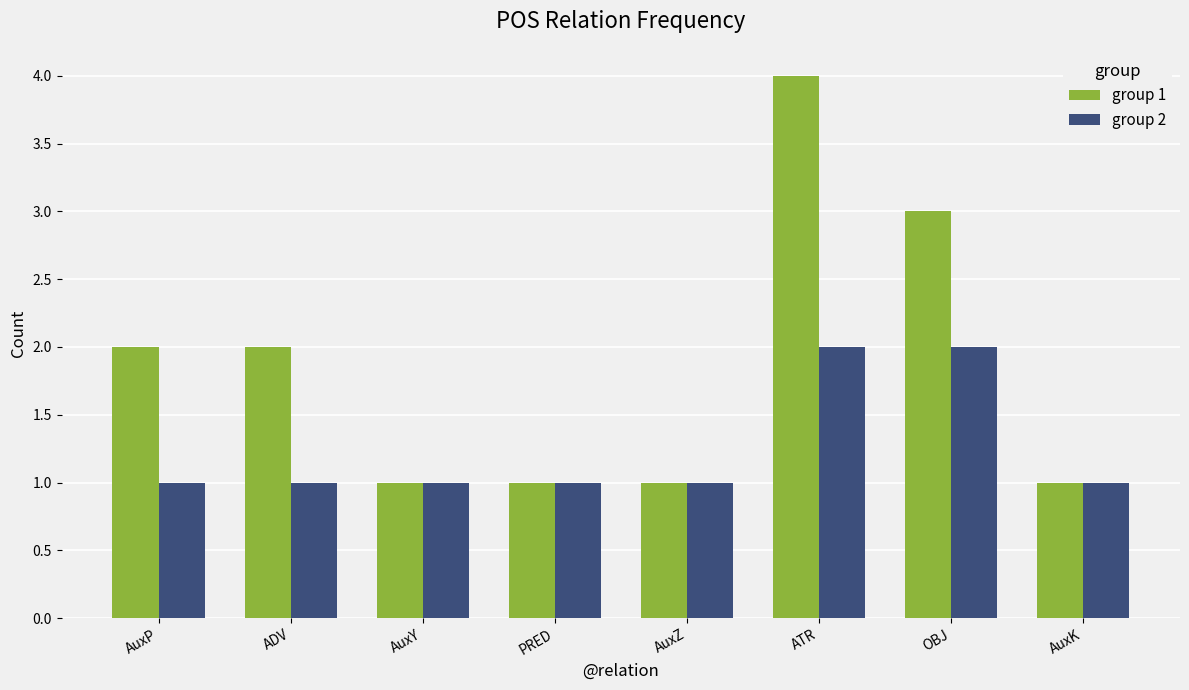

List the series in order of their peak value, highest first.

group 1, group 2